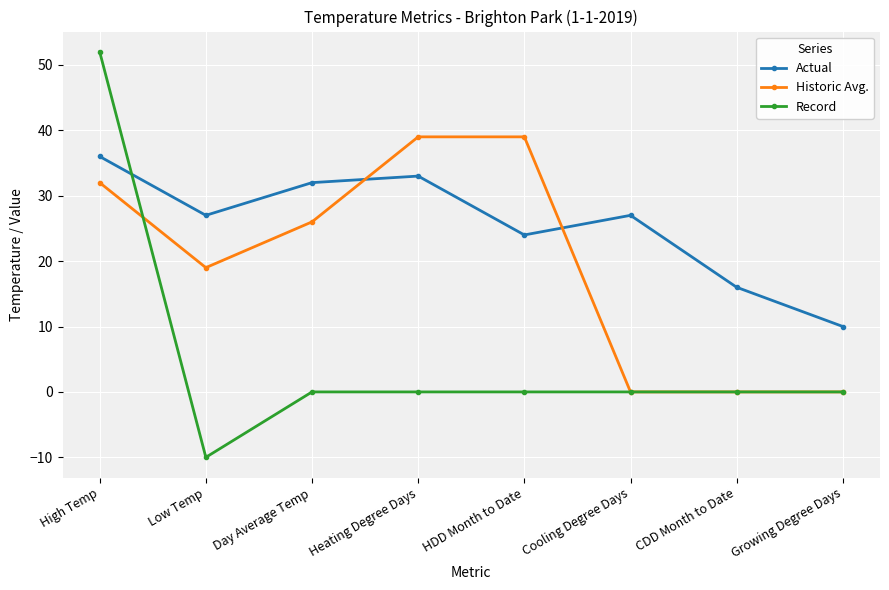

True or false: Actual and Historic Avg. cross at least once.

True